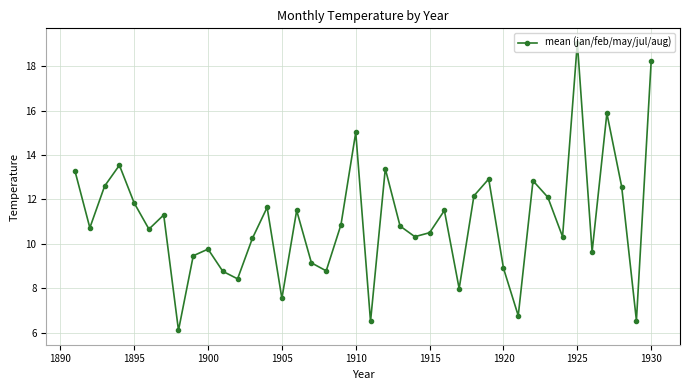

Reading left to right, extract all data points from this chart.

13.3	10.7	12.6	13.5	11.8	10.7	11.3	6.1	9.5	9.8	8.8	8.4	10.2	11.6	7.5	11.5	9.1	8.8	10.9	15.0	6.5	13.4	10.8	10.3	10.5	11.5	8.0	12.2	12.9	8.9	6.8	12.8	12.1	10.3	19.1	9.6	15.9	12.6	6.5	18.2